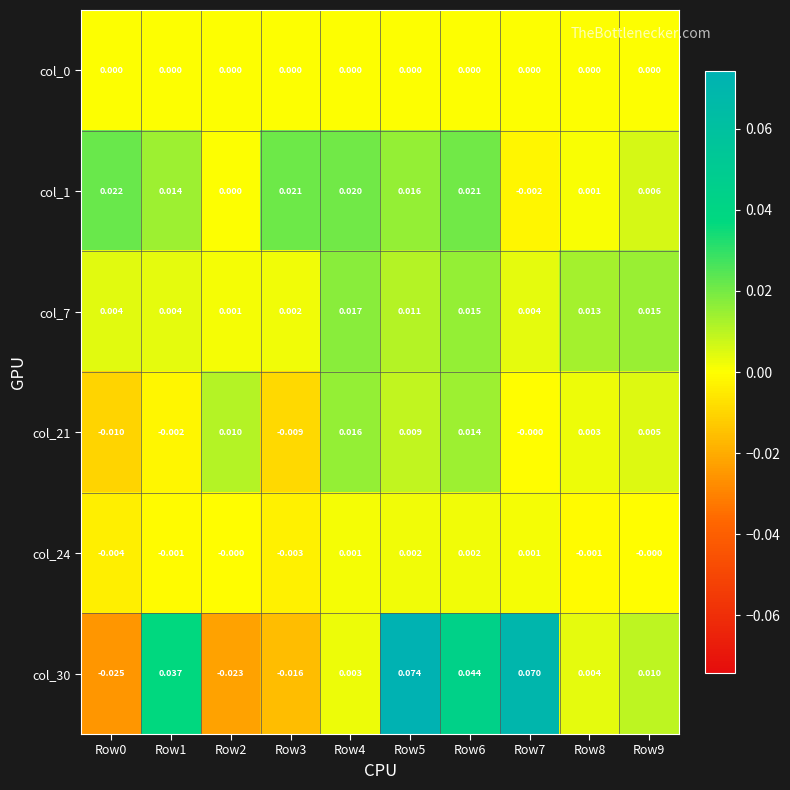

Is the value of col_21 at Row6 greater than the value of col_0 at Row1?

Yes